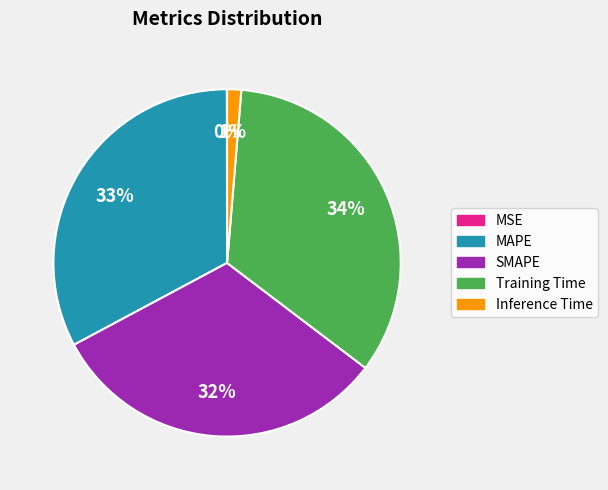

To the nearest percent, what percentage of the pie is Training Time?

34%